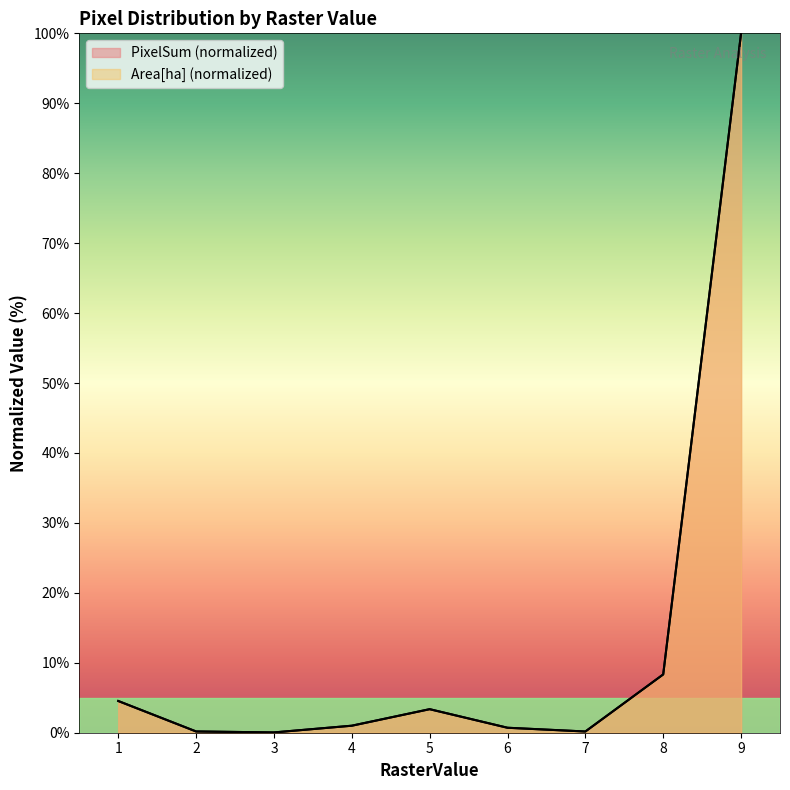

At which label is Area[ha] closest to 50?

8